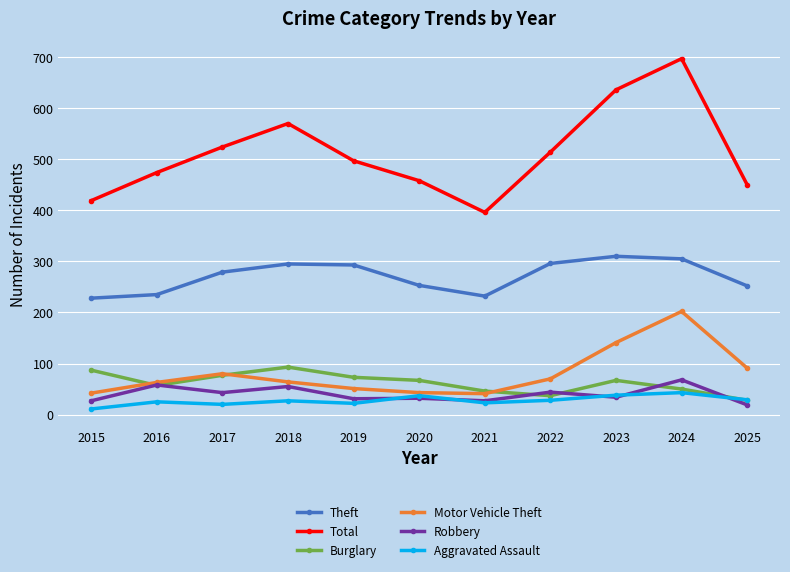

What value does the Motor Vehicle Theft series have at 2025?

91